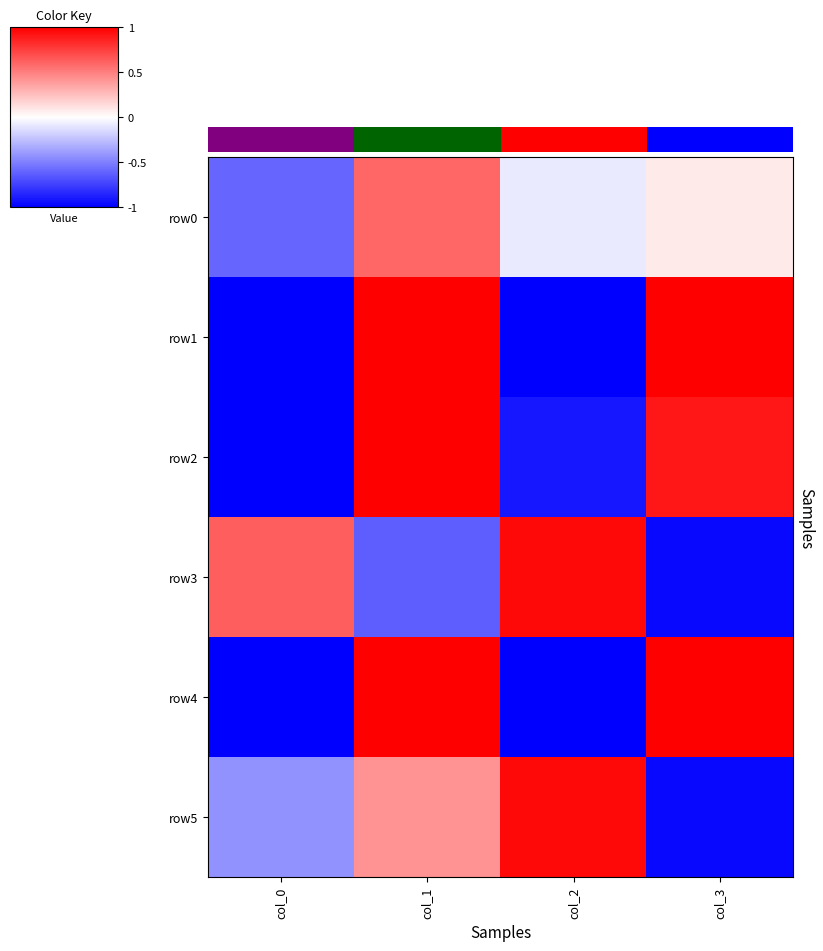

What is the difference between the maximum and minimum values in the row0 series?

1.2